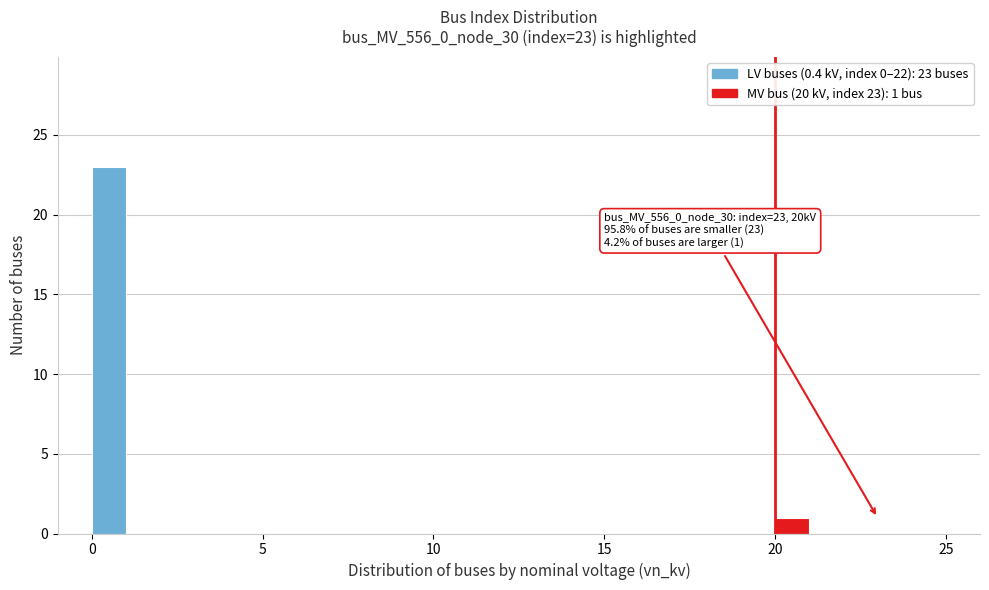

Around what value on the x-axis is the tallest bar? Give the approximate position of its centre, as read against the axis.

0.5